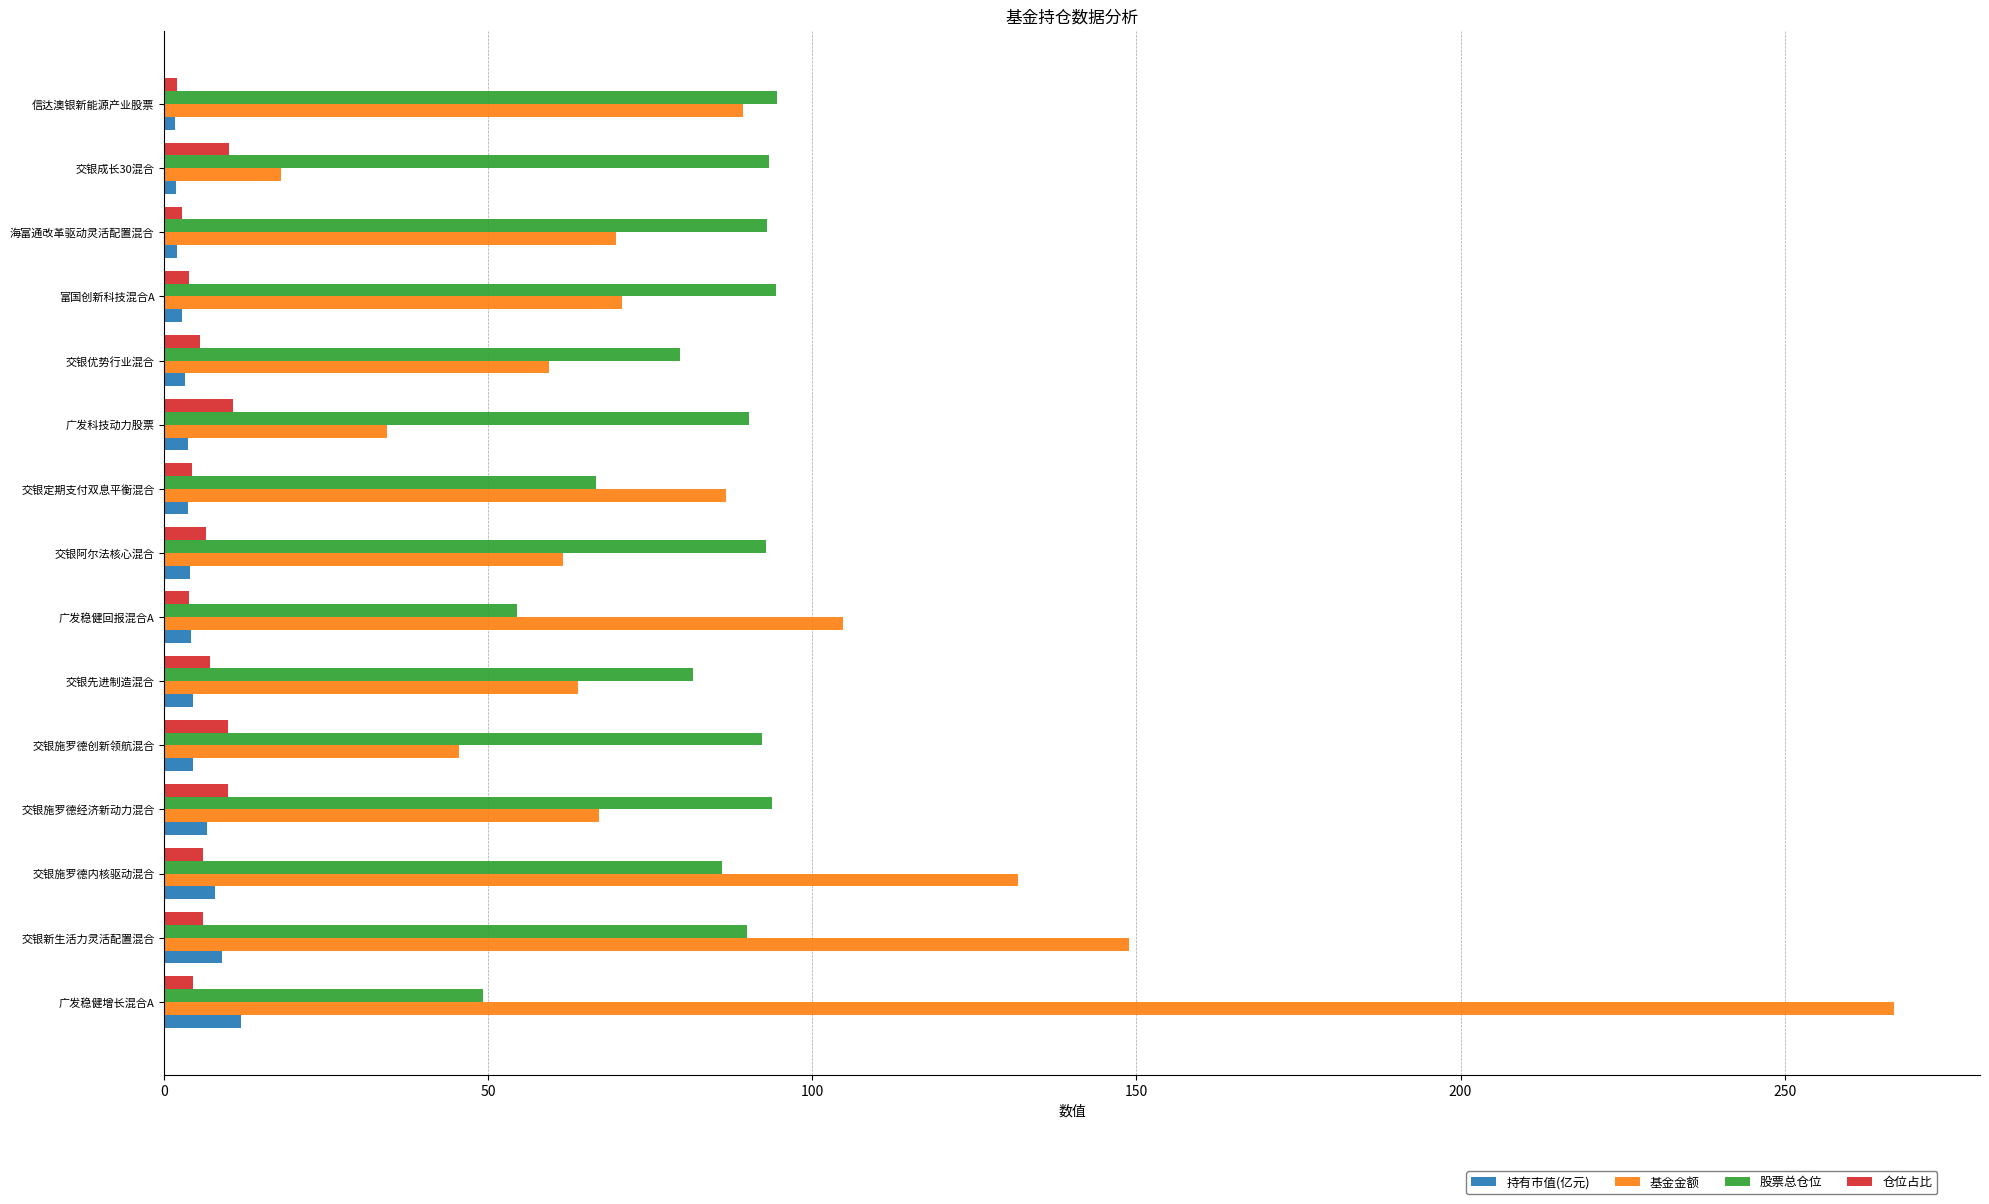

At which category is the sum across all series the highest?

广发稳健增长混合A